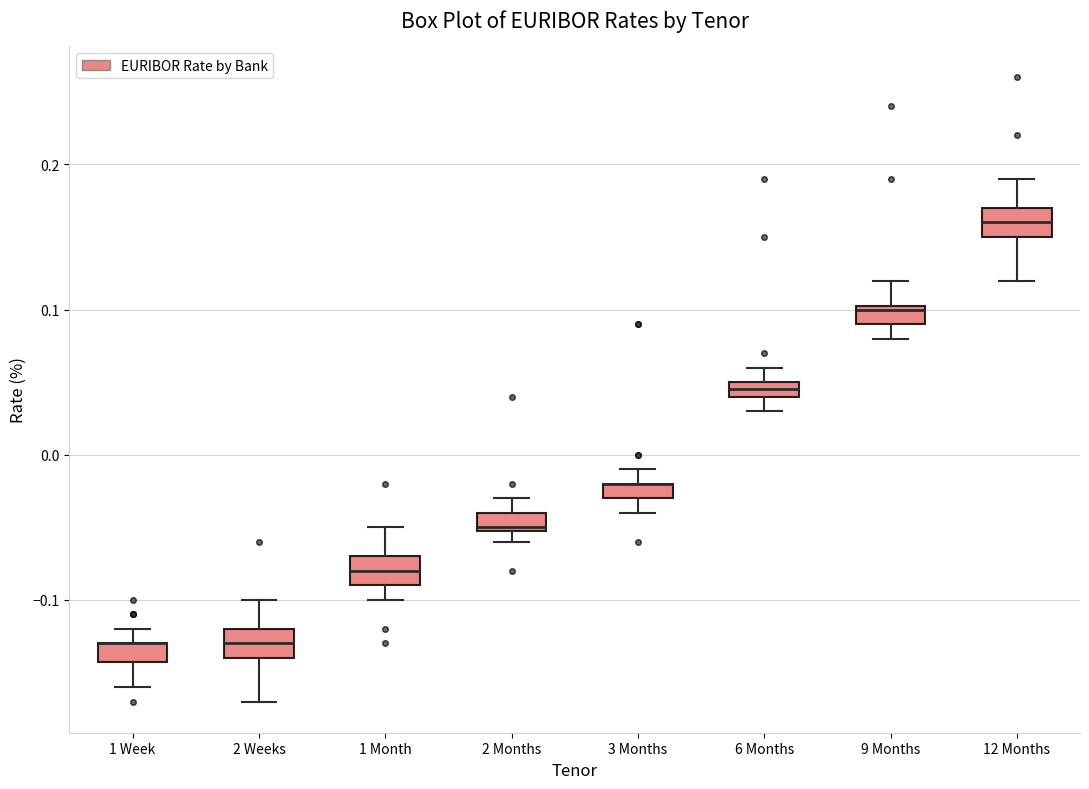

Where is the lower edge of the box for 3 Months on the y-axis? The values are not printed on the chart, so give them approximately, as read against the axis.

-0.03